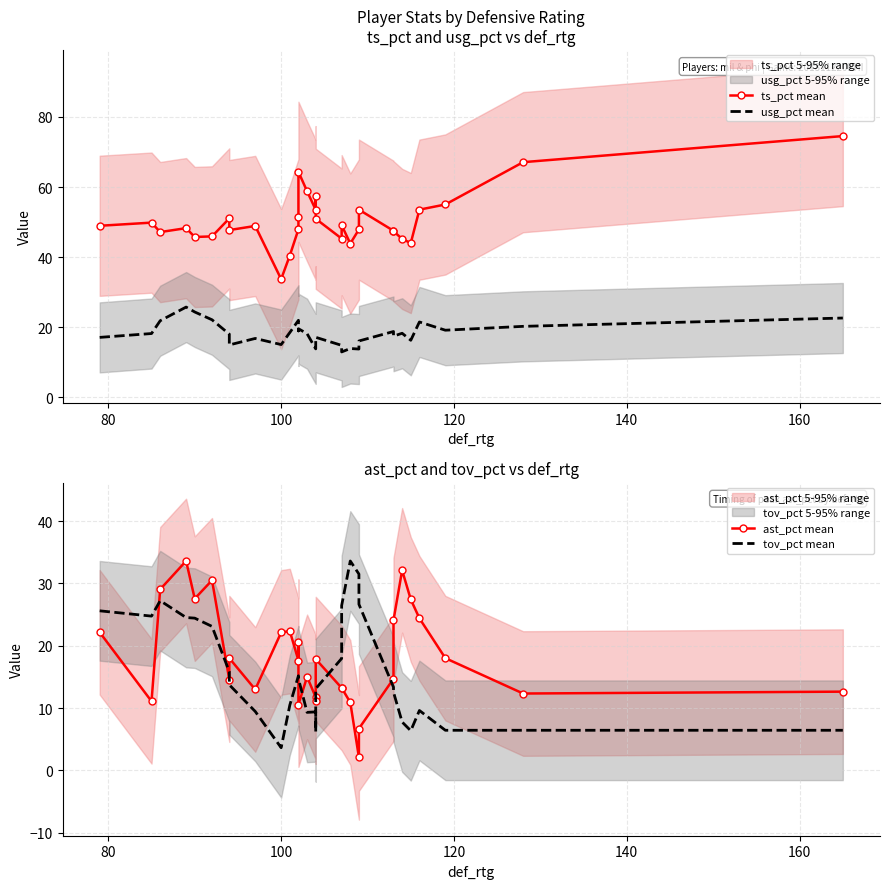

True or false: ts_pct mean and ast_pct mean cross at least once.

False